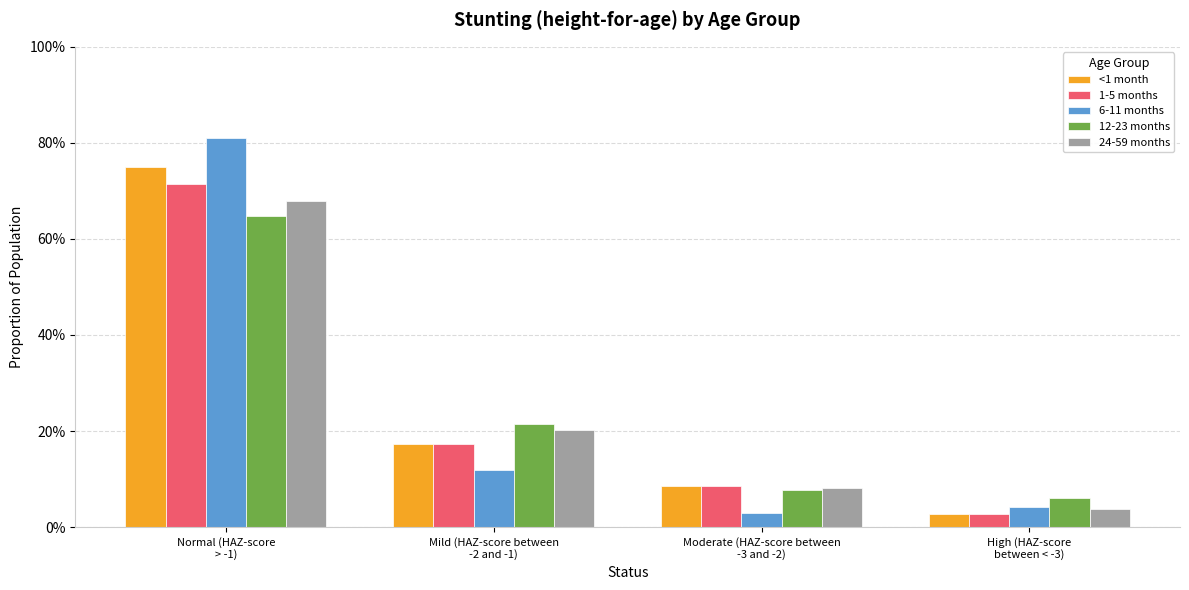

Are the bars grouped side by side (vs. stacked)?

Yes